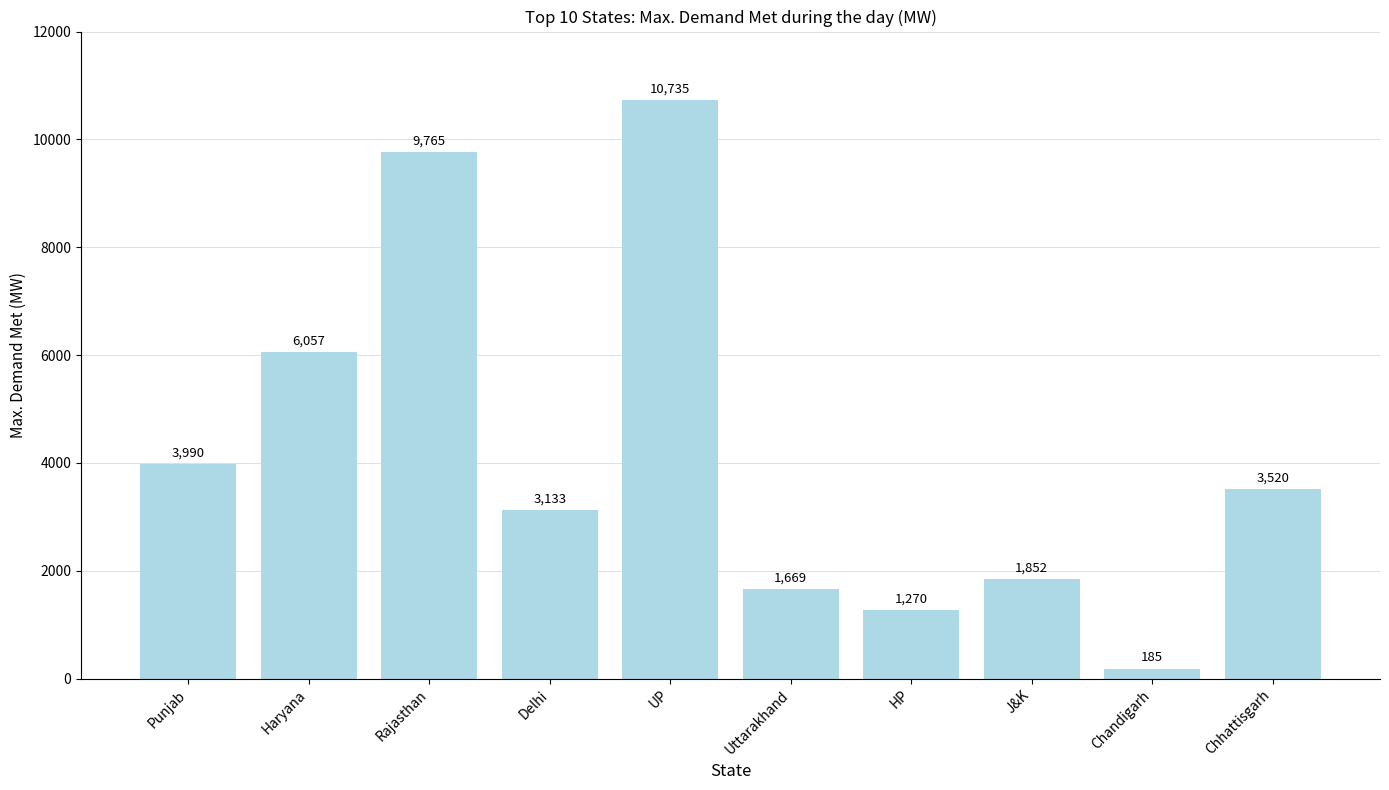

What is the label of the 6th bar from the left?

Uttarakhand